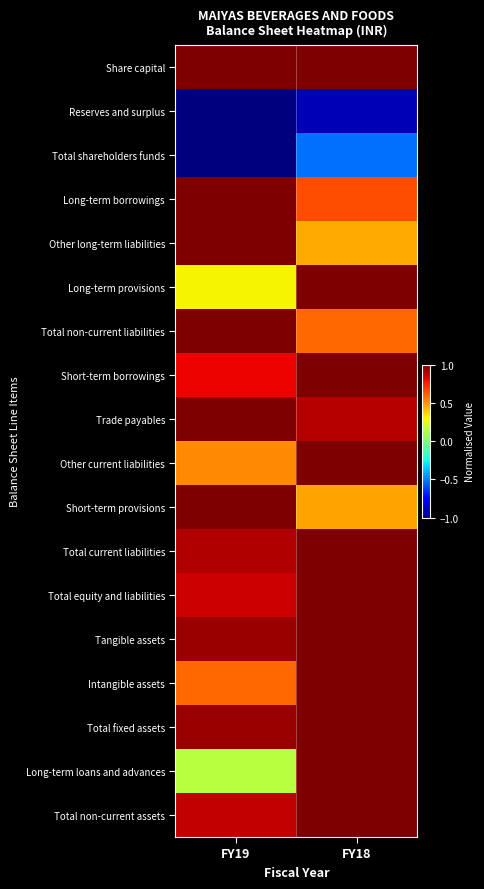

Count the number of data series in this chart.

18